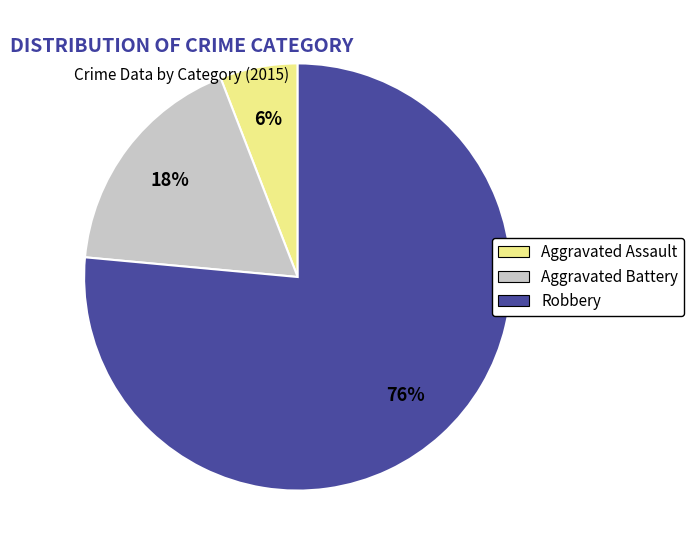

Does Aggravated Battery represent more than half of the total?

No